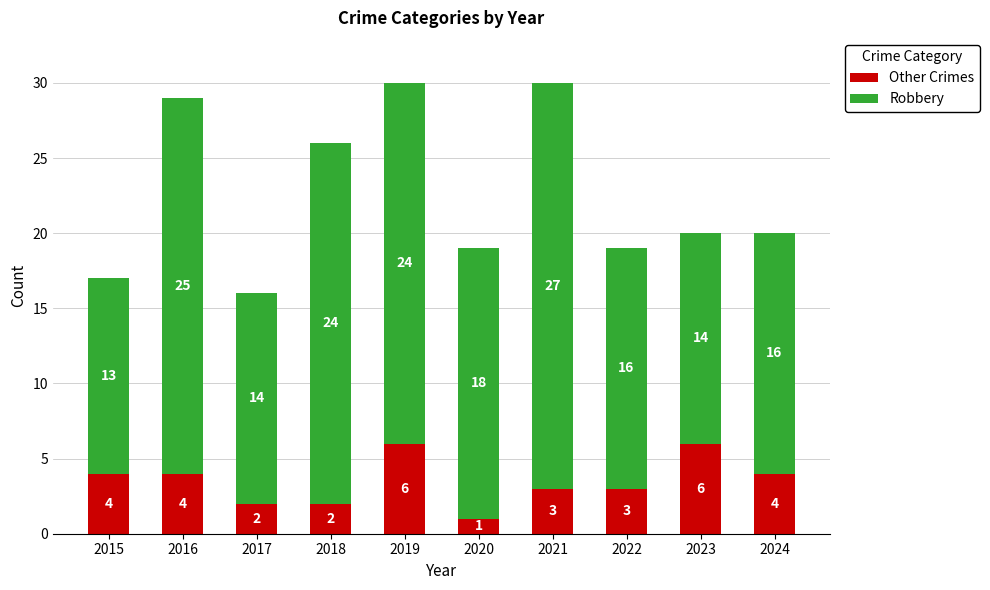

What is the approximate value of Other Crimes at 2024?

4